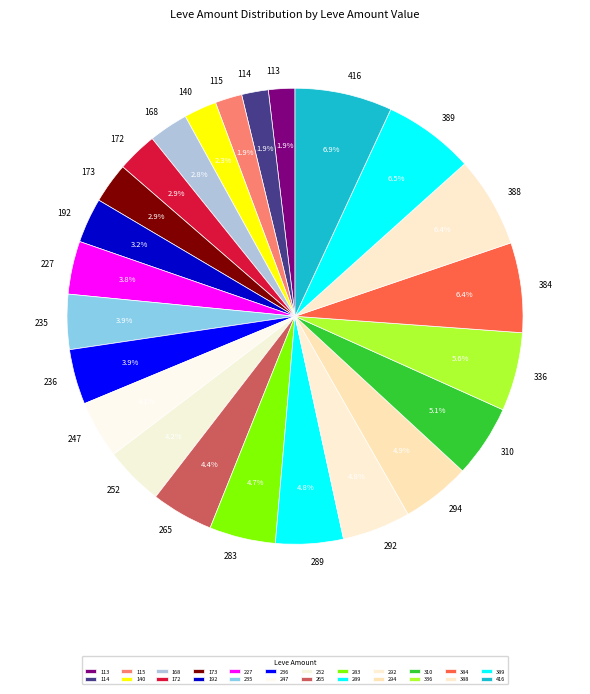

Approximately how many times larger is the value at 114 compared to 292?

0.4